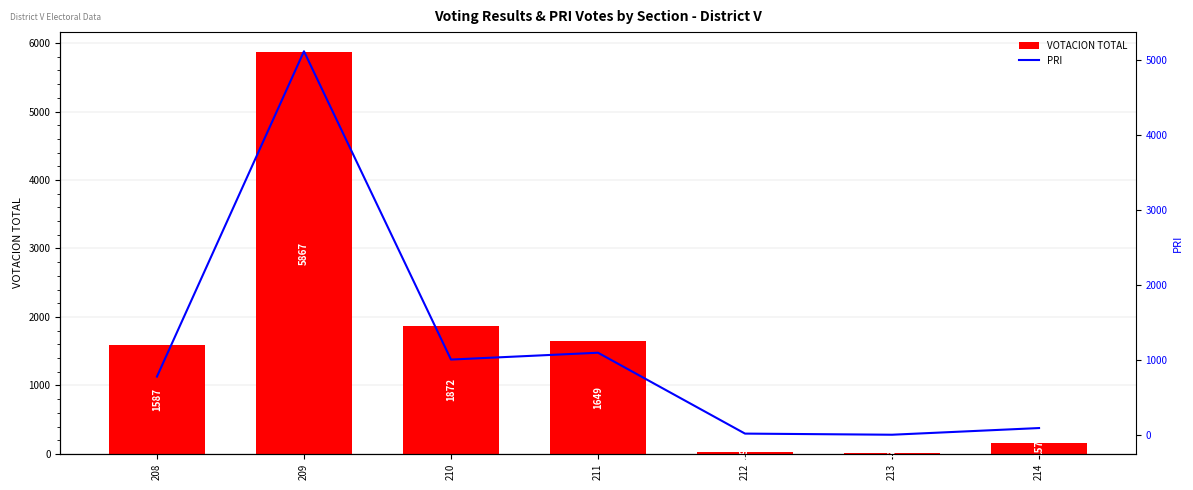

Where is VOTACION TOTAL nearest to the value 2936?

210